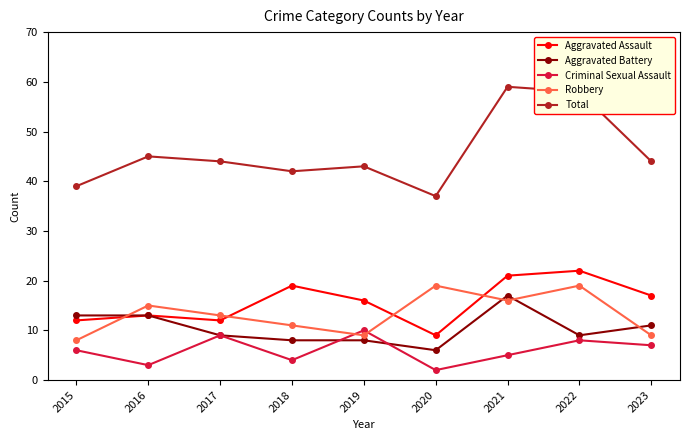

Reading left to right, extract all data points from this chart.

Aggravated Assault: 12	13	12	19	16	9	21	22	17
Aggravated Battery: 13	13	9	8	8	6	17	9	11
Criminal Sexual Assault: 6	3	9	4	10	2	5	8	7
Robbery: 8	15	13	11	9	19	16	19	9
Total: 39	45	44	42	43	37	59	58	44